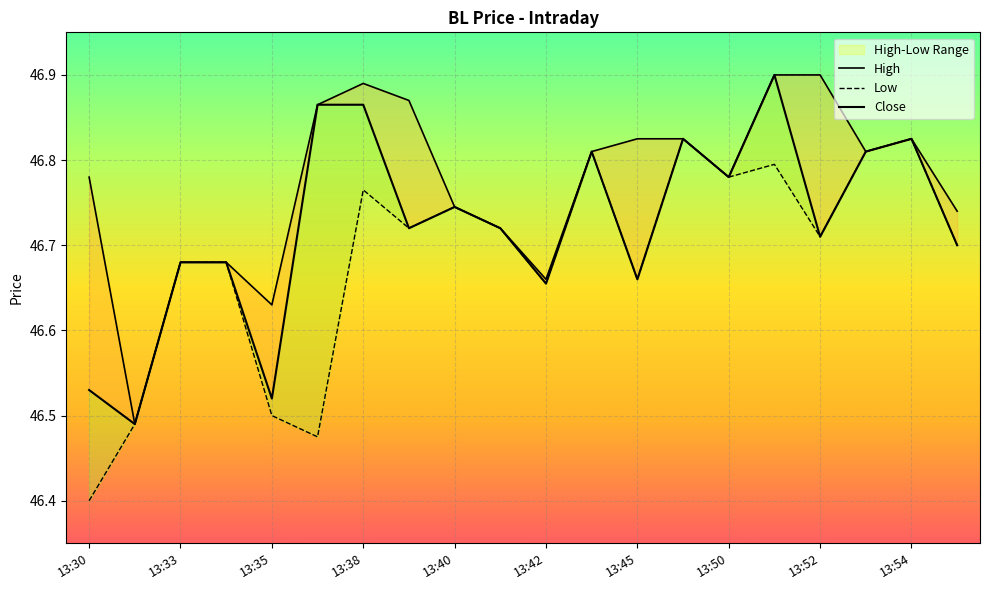

True or false: Low and Close intersect in this chart.

False